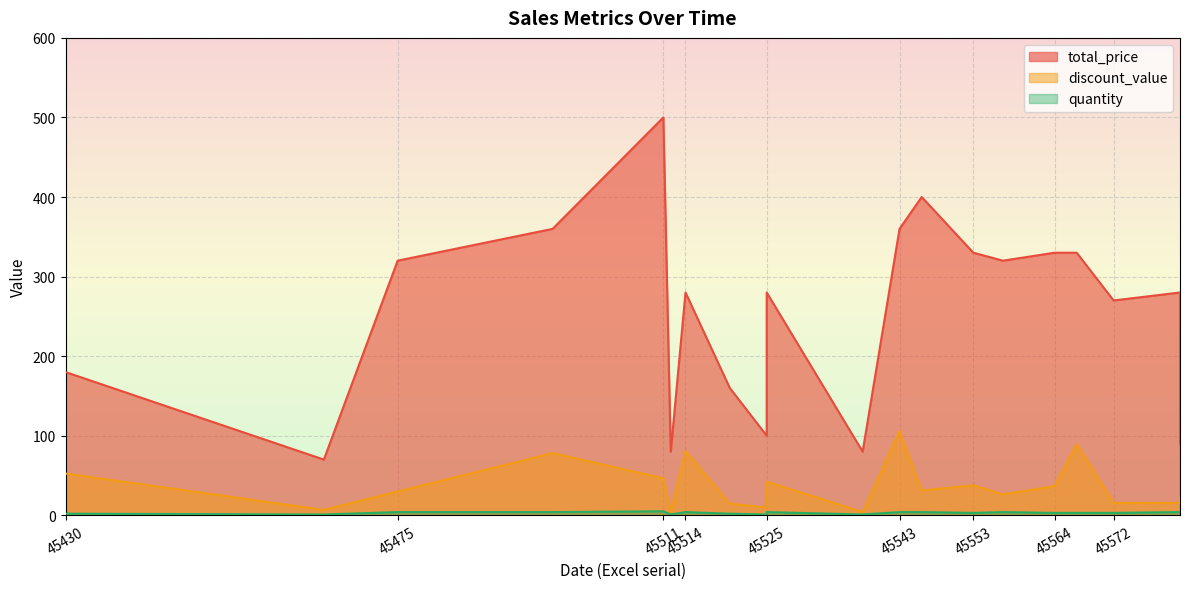

Which category has the highest value in the total_price series?

45511